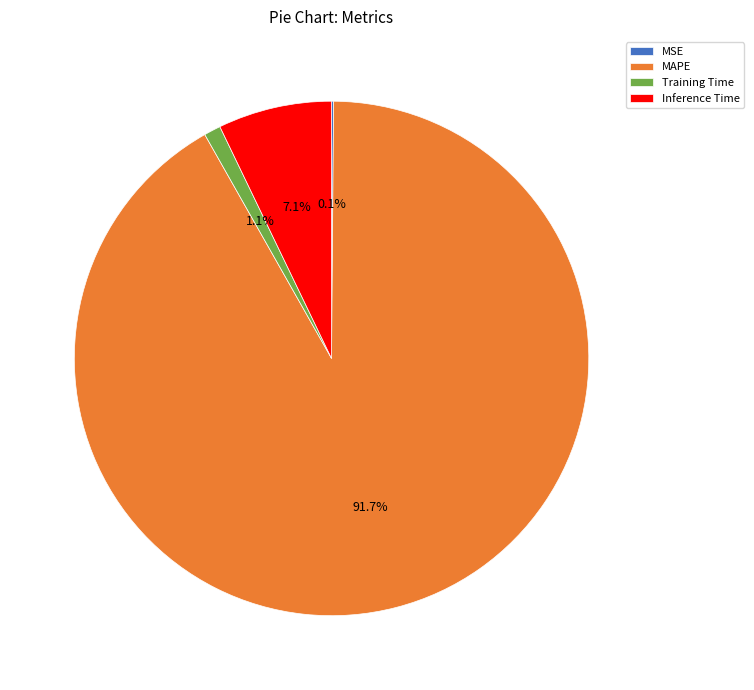

The Training Time slice represents 1% of the pie. True or false?

True